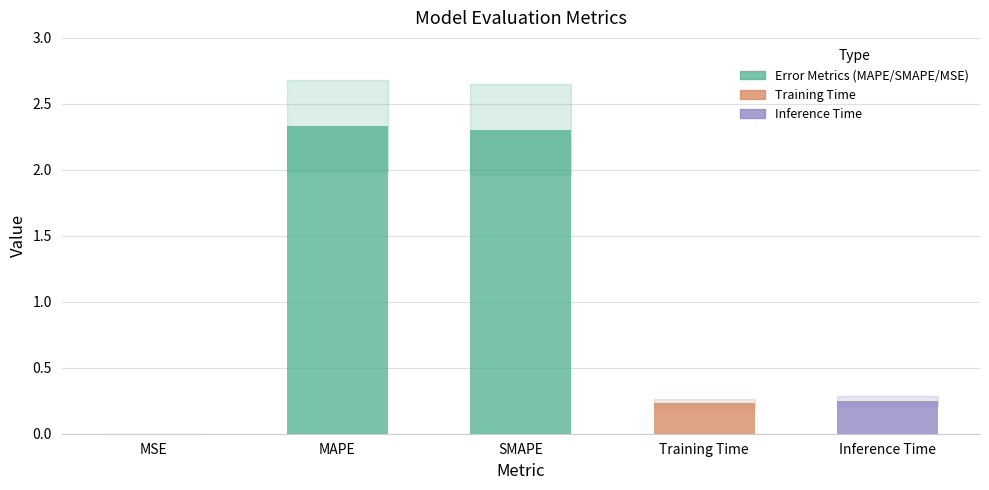

What is the maximum value shown in the chart?

2.3